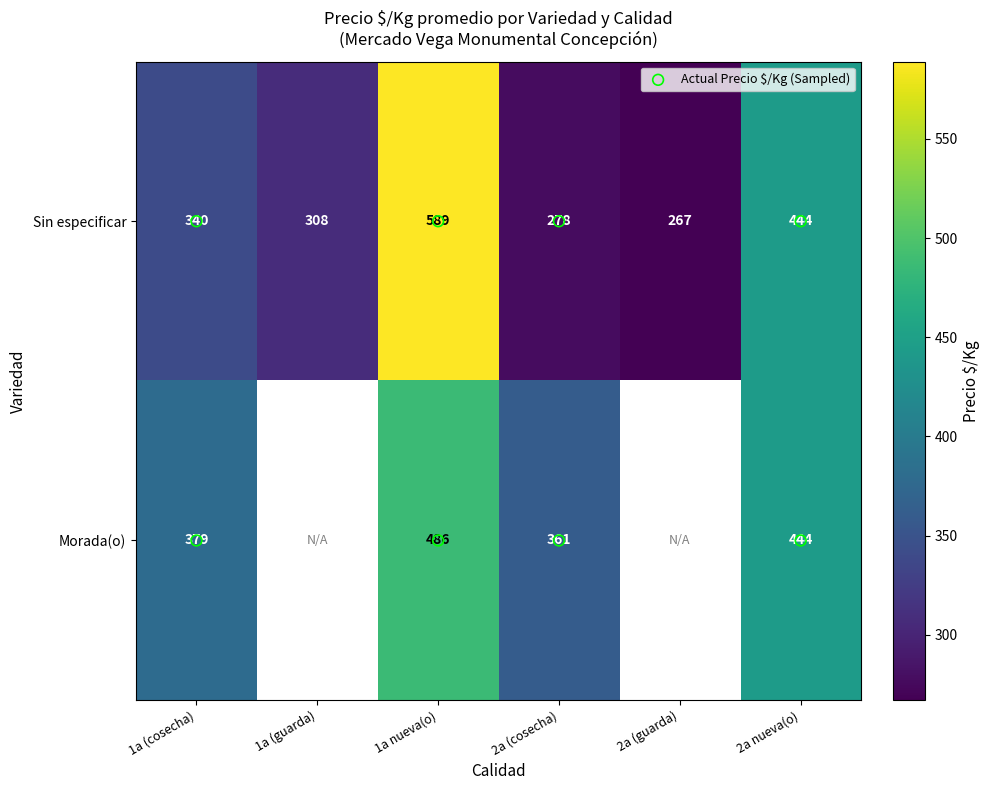

Which has a higher value, 2a (guarda) or 1a (guarda)?

1a (guarda)